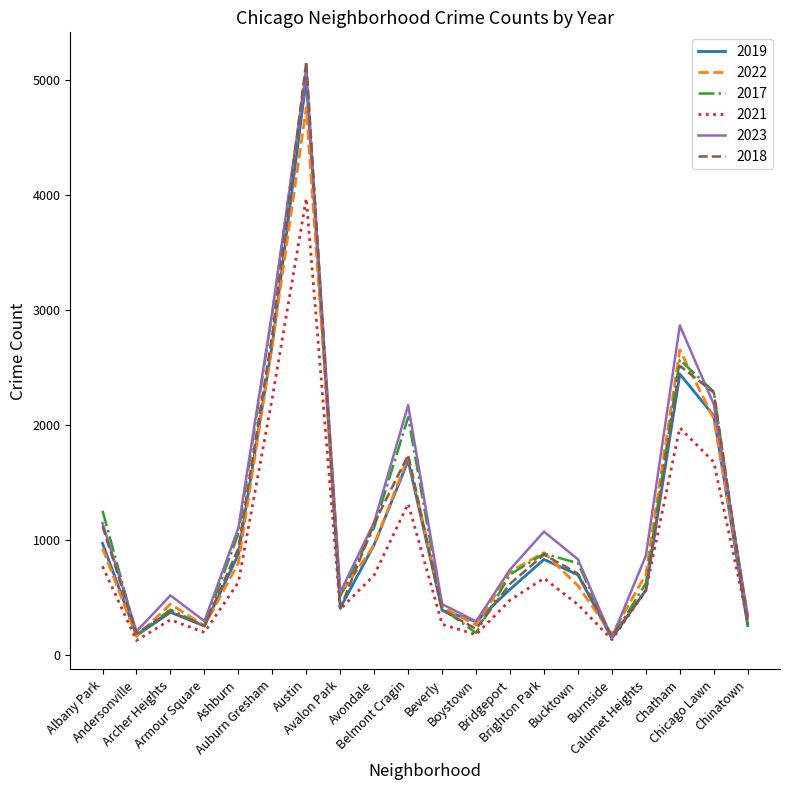

What is the smallest value displayed?

123